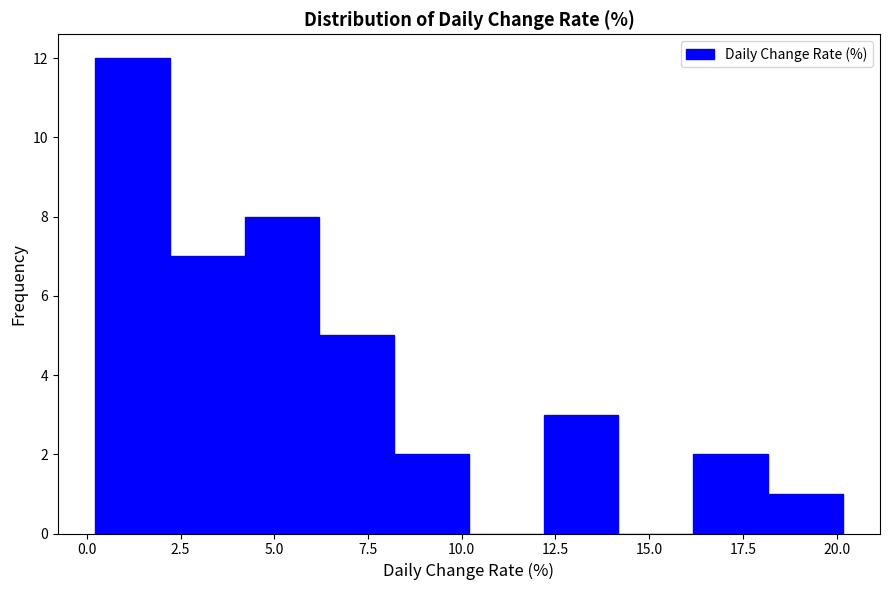

Around what value on the x-axis is the tallest bar? Give the approximate position of its centre, as read against the axis.

1.0